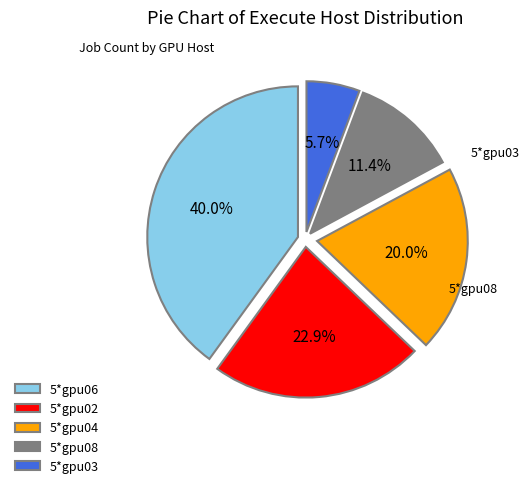

To the nearest percent, what percentage of the pie is 5*gpu02?

23%